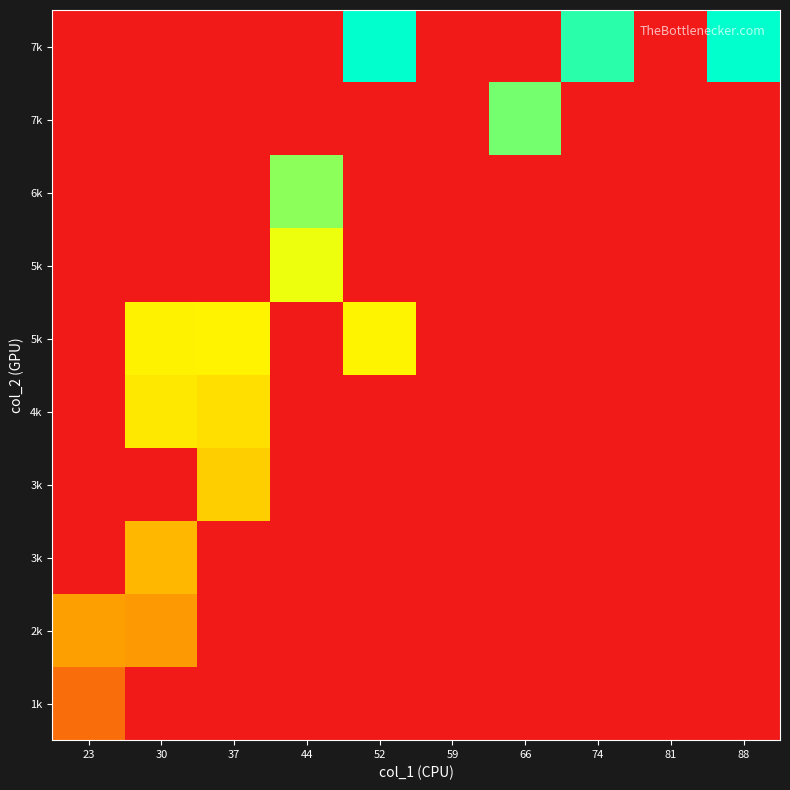

At which category does the chart reach its minimum across all series?

30